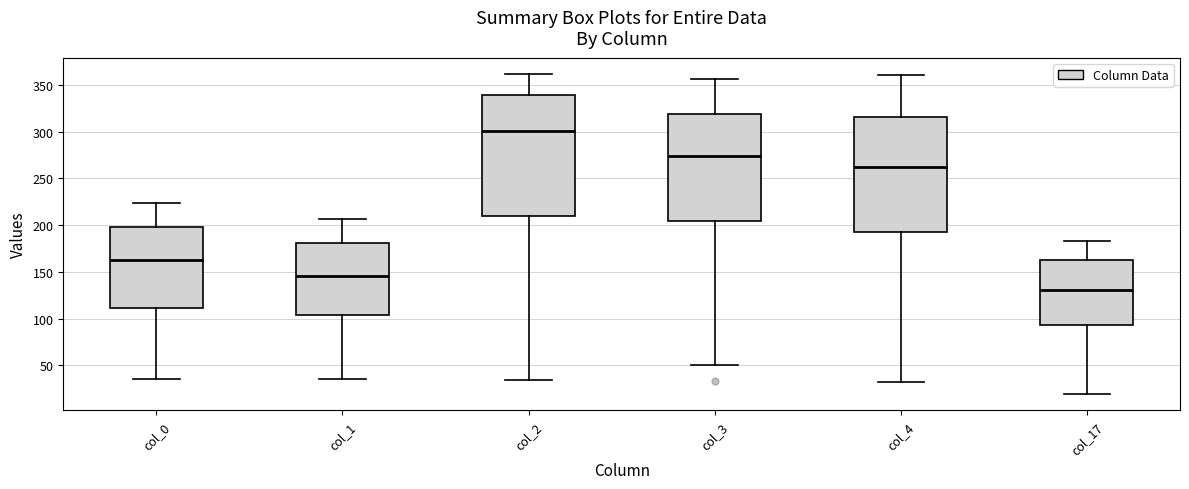

Reading left to right, read every box against the y-axis: the position of its median line, the range the box covers, and the ends of its whiskers. The values are not printed on the chart, so give them approximately, as read against the axis.

col_0: median 165, box 110 to 200, whiskers 35 to 225
col_1: median 145, box 105 to 180, whiskers 35 to 205
col_2: median 300, box 210 to 340, whiskers 35 to 360
col_3: median 275, box 205 to 320, whiskers 50 to 355
col_4: median 260, box 195 to 315, whiskers 30 to 360
col_17: median 130, box 95 to 165, whiskers 20 to 185